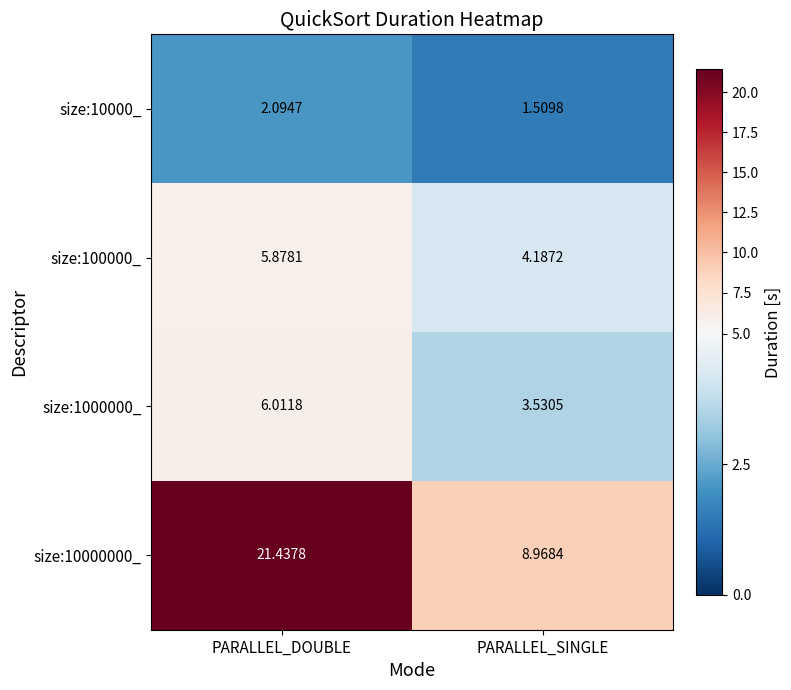

Which category has the highest value in the size:10000_ series?

PARALLEL_DOUBLE